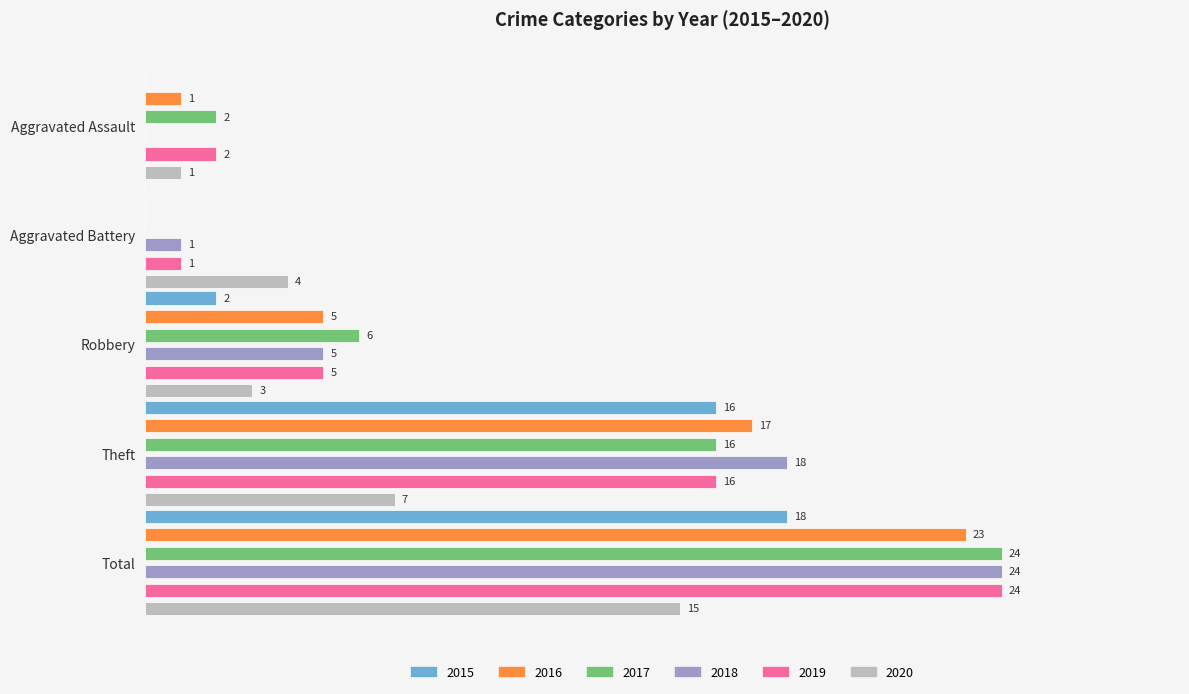

What is the label of the 1st bar from the left?

Aggravated Assault